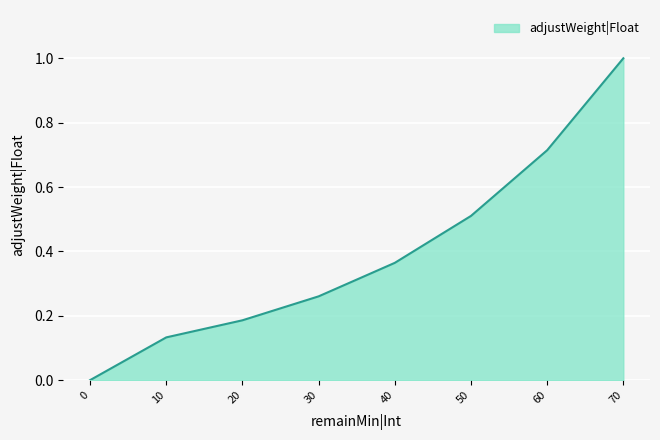

What value does the data have at 40?

0.4